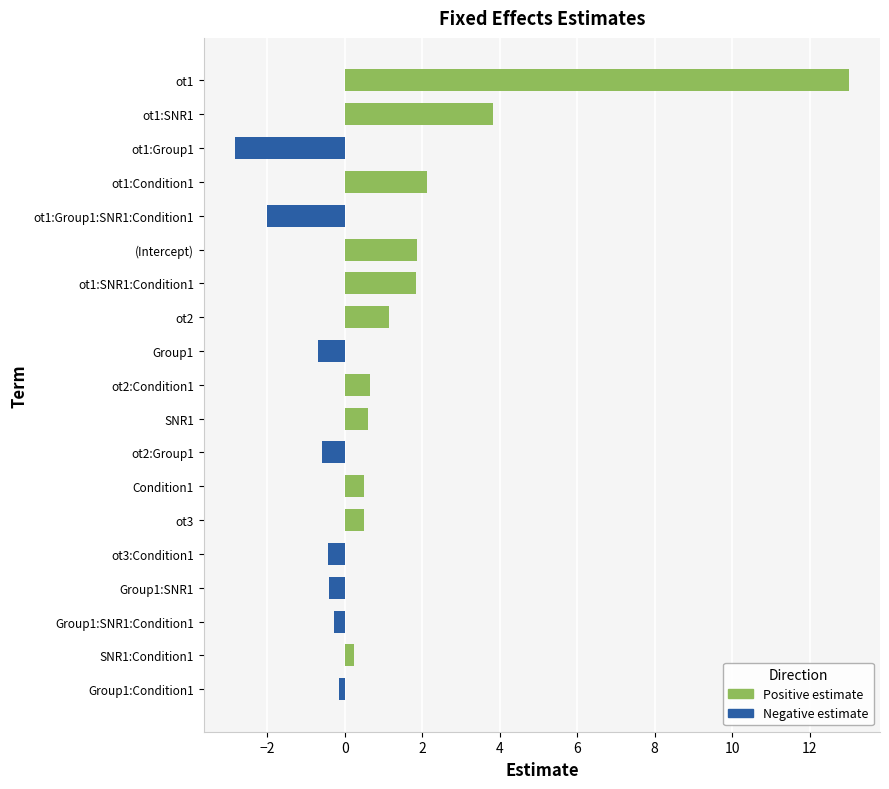

What is the highest value of the Positive series?

13.0